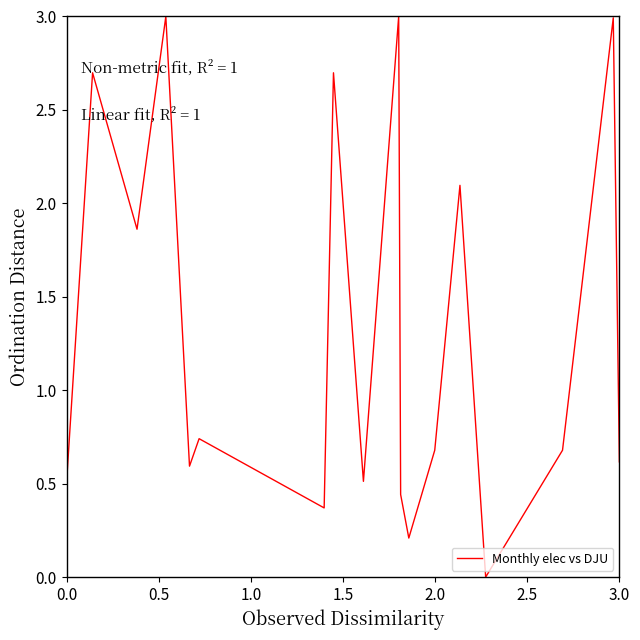

What is the greatest value displayed?

3.0